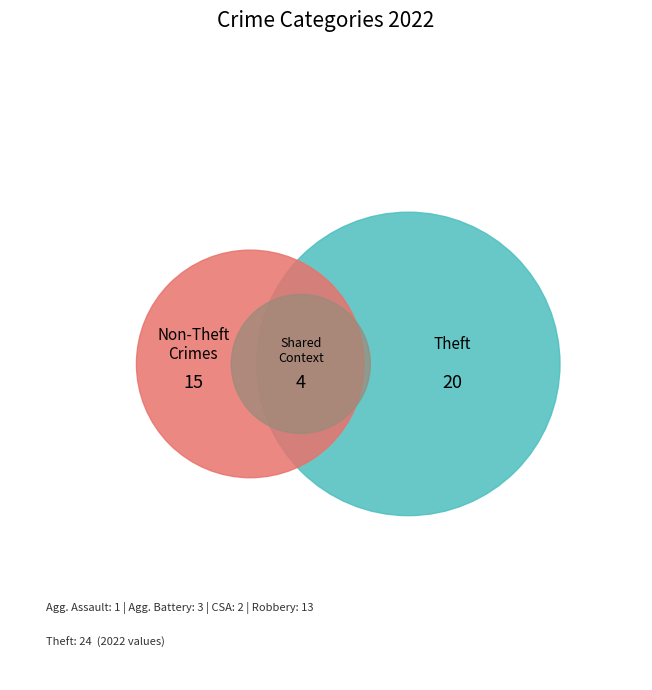

What is the ratio of the value at Theft to the value at Aggravated Assault?

24.0